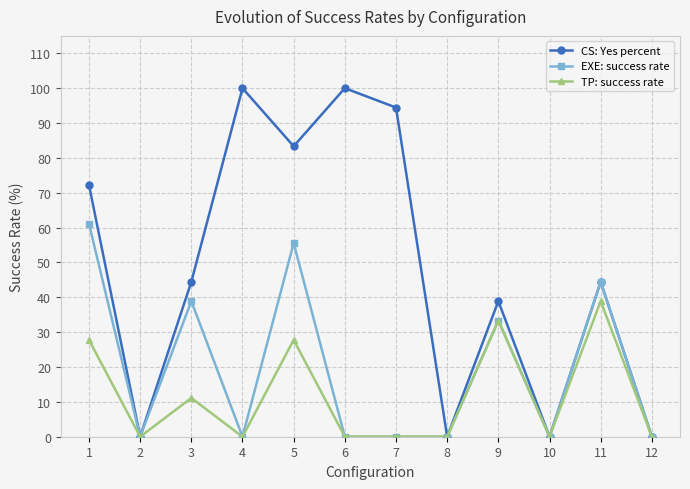

At which category does EXE: success rate reach its first local peak?

3